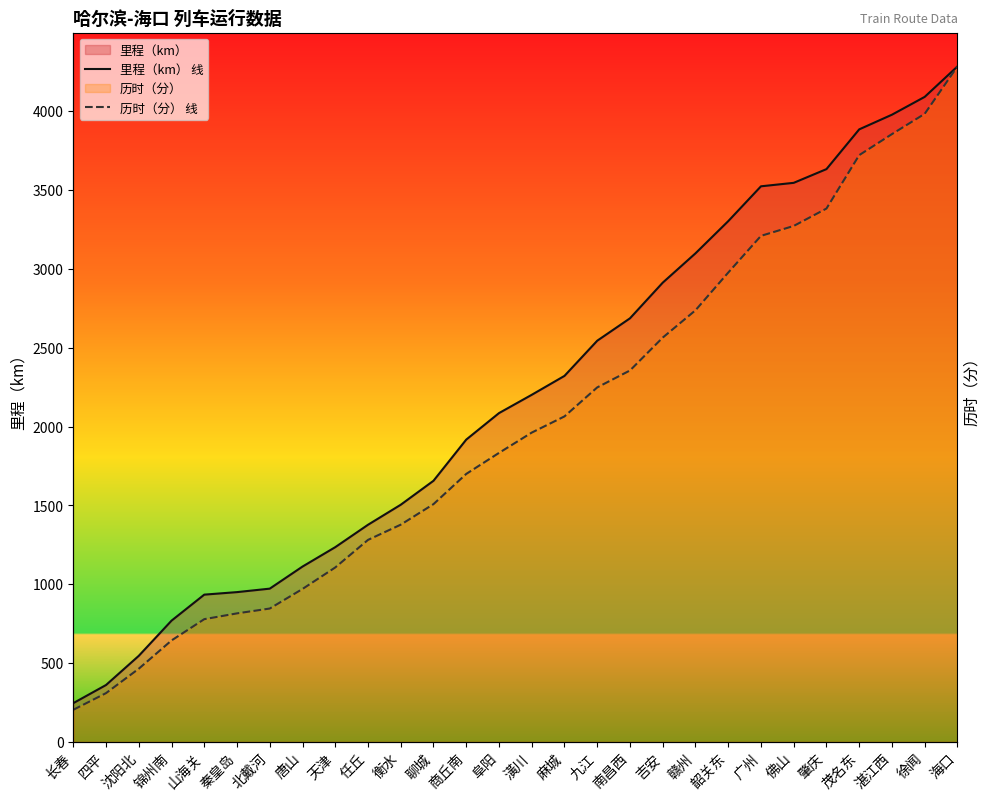

Is the value of 历时（分） 线 at 锦州南 greater than the value of 里程（km） 线 at 秦皇岛?

No